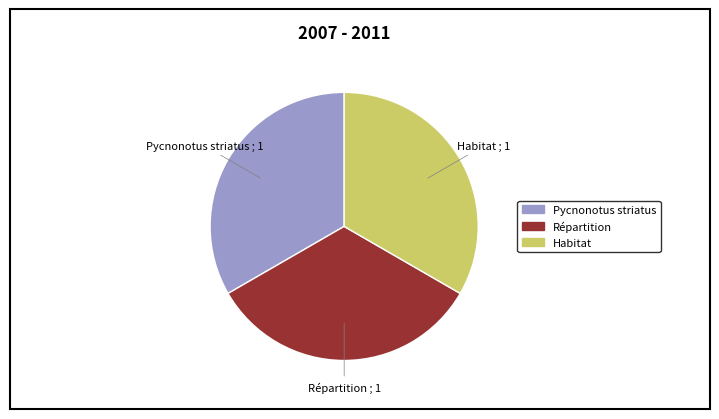

Is it true that Habitat is 47% of the pie?

False